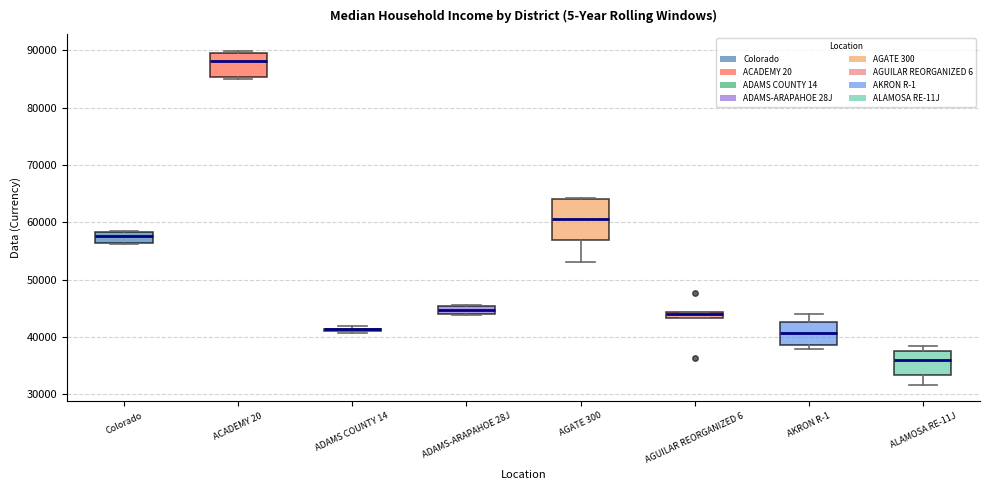

Where is the lower edge of the box for AKRON R-1 on the y-axis? The values are not printed on the chart, so give them approximately, as read against the axis.

39000